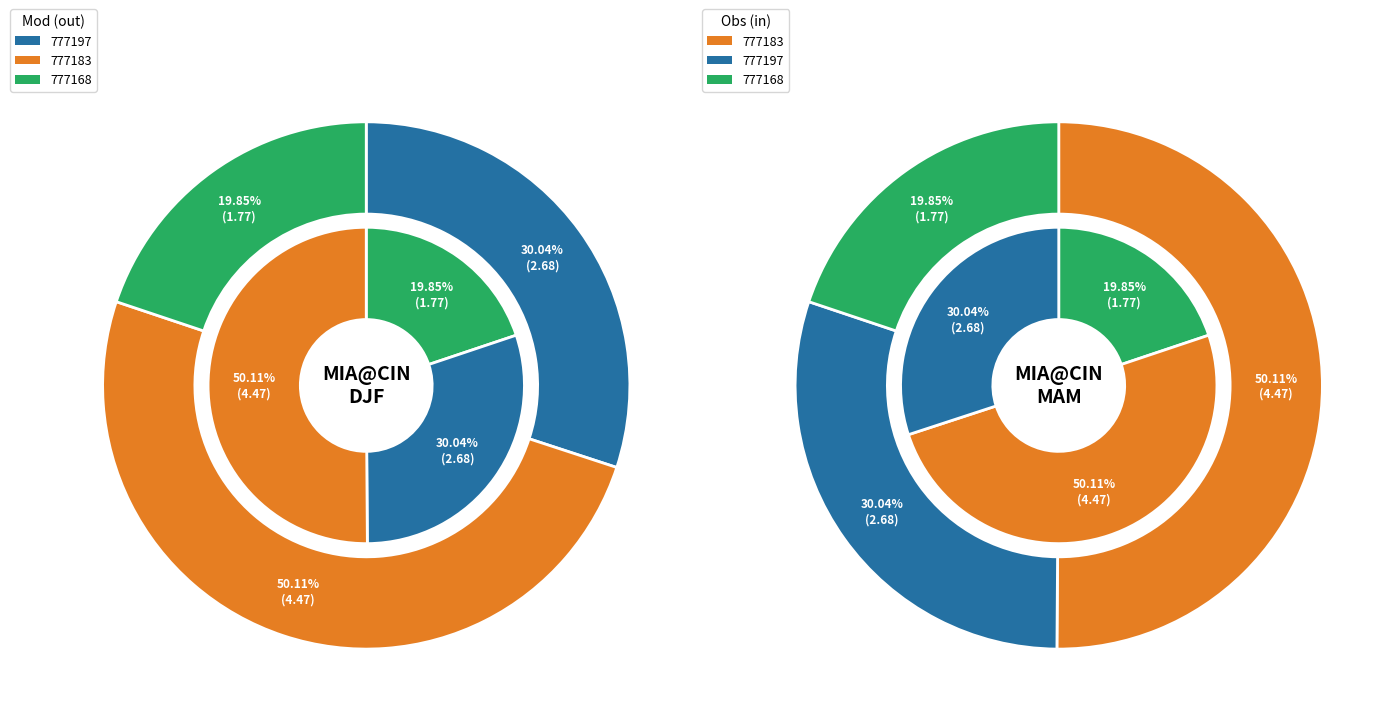

Is it true that 777183 is 50% of the pie?

True